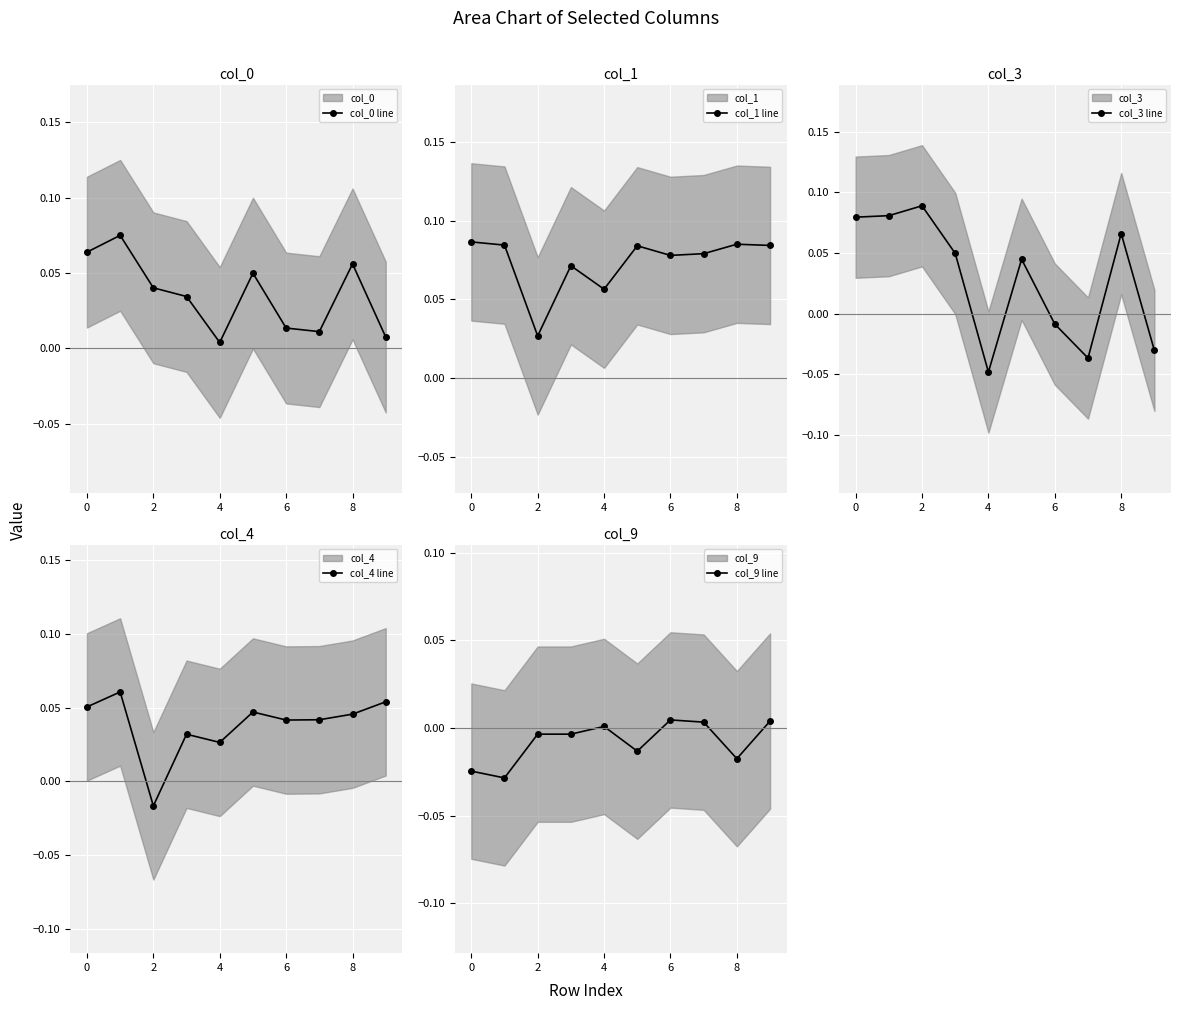

Which series has the largest total across all categories?

col_1 line